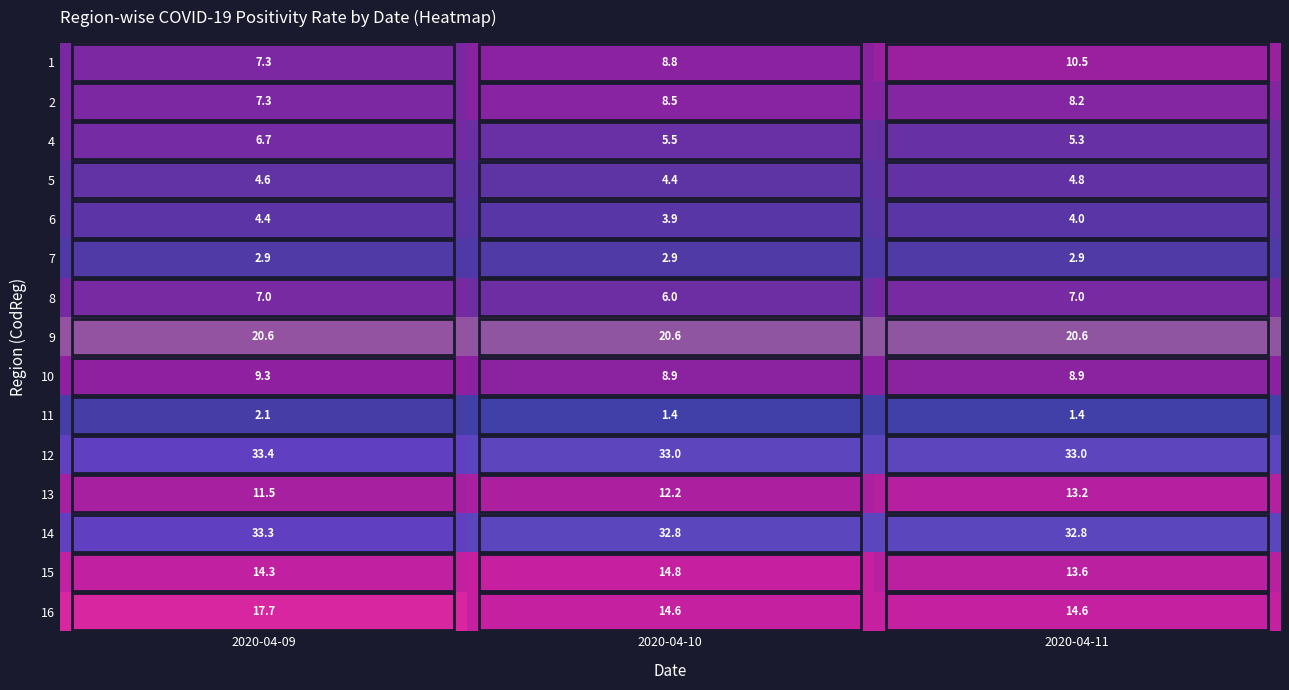

Which series has the largest total across all categories?

12